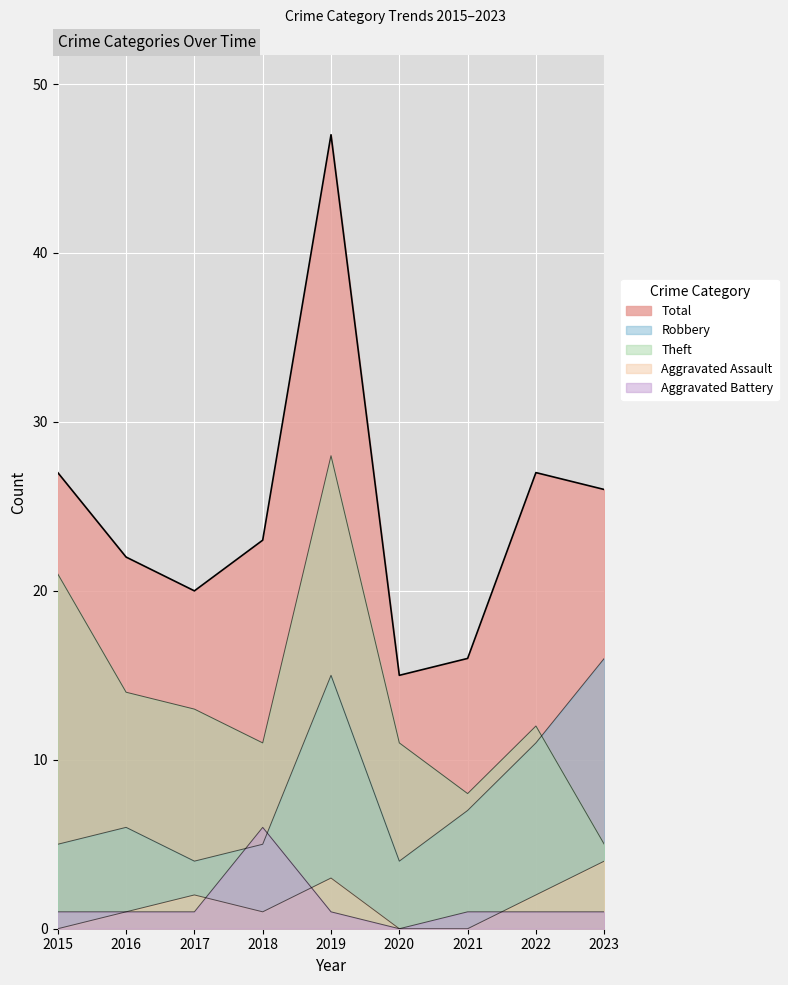

What is the difference between the maximum and minimum values in the Robbery series?

12